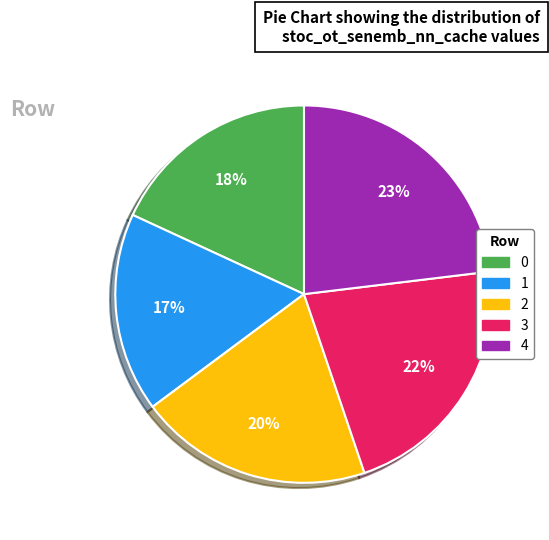

The 4 slice represents 36% of the pie. True or false?

False